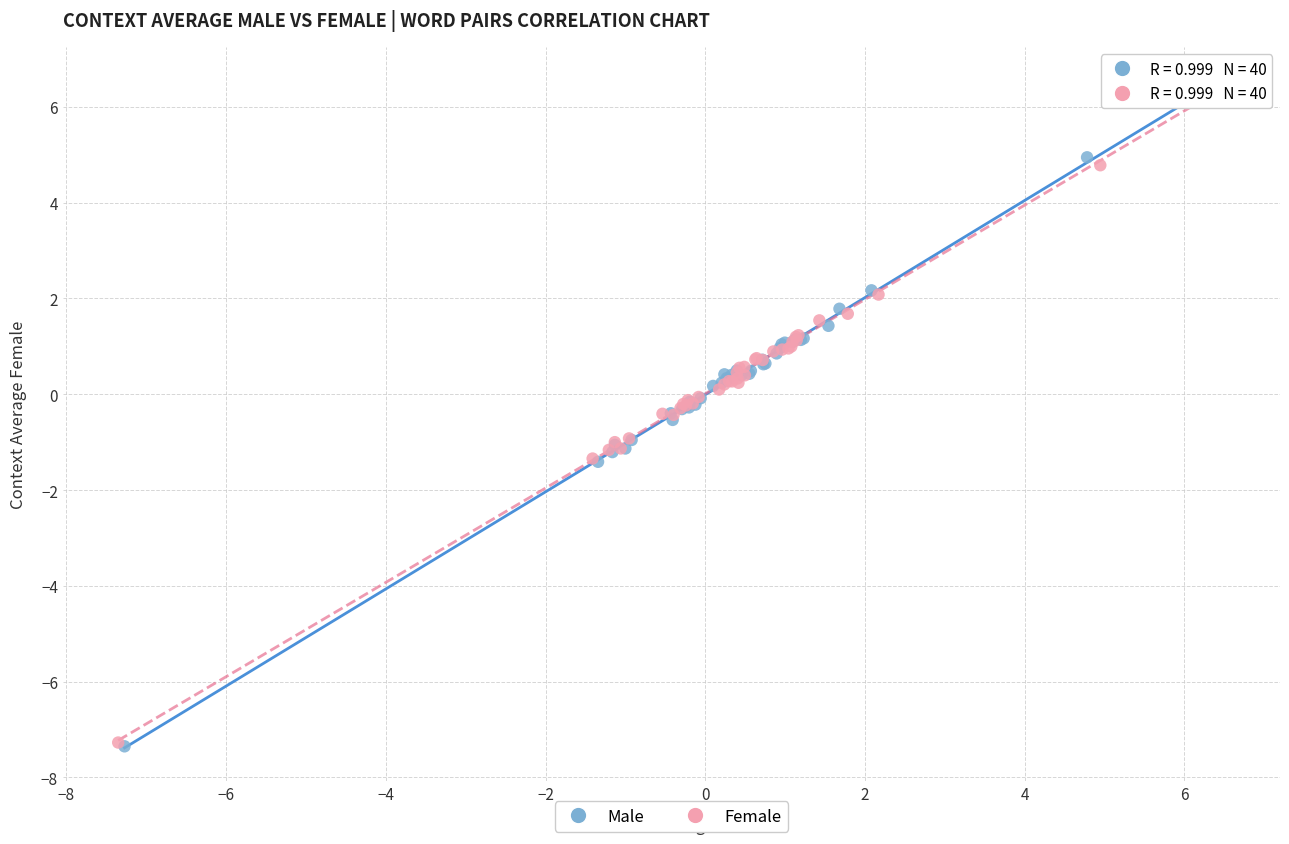

Which series has the largest Y range (max minus min)?

Male